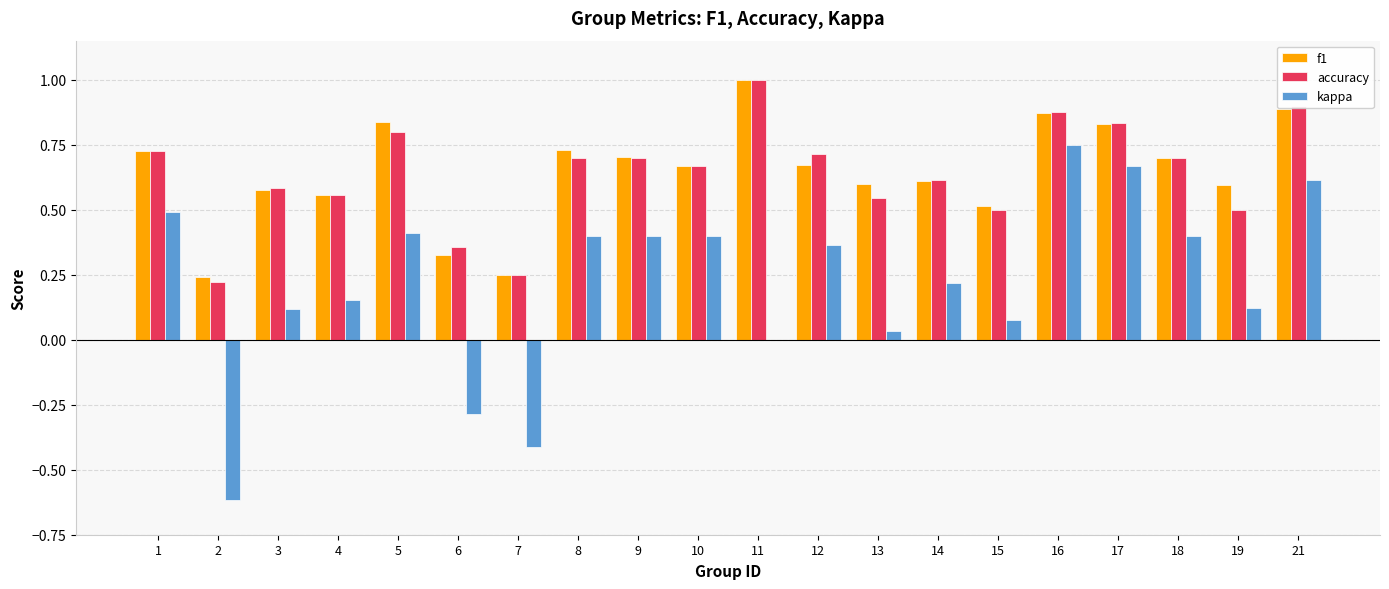

What is the greatest value displayed?

1.0